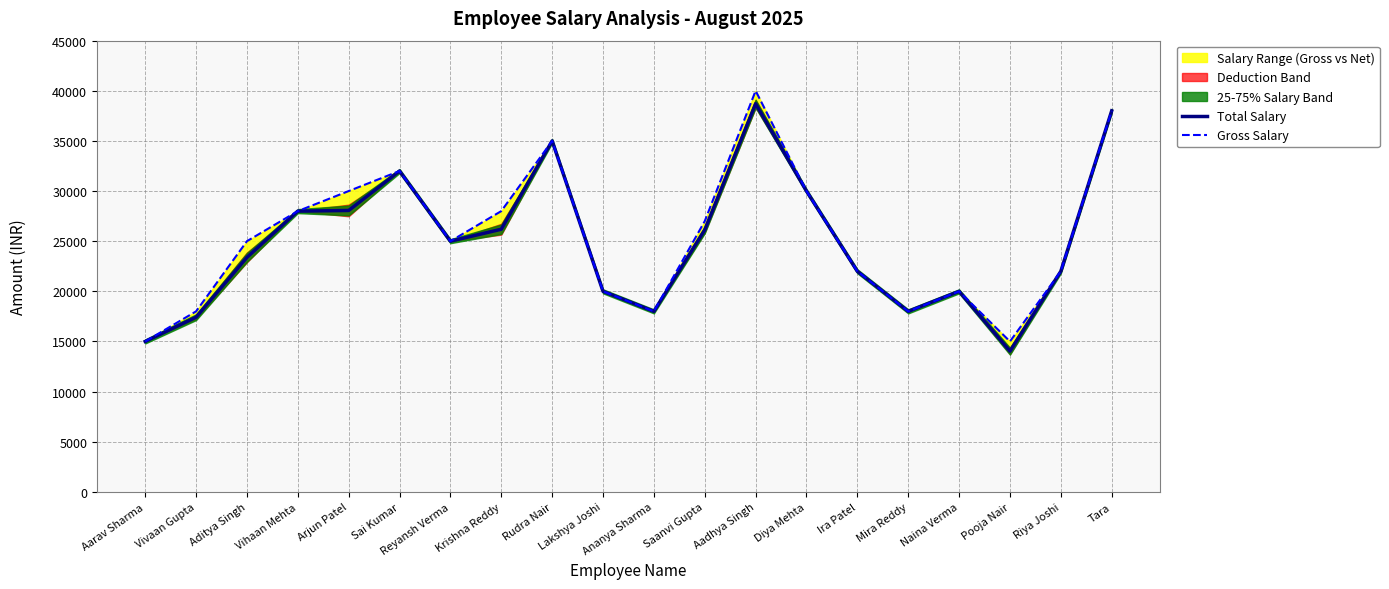

Read the Total Salary value at Tara.

38000.0